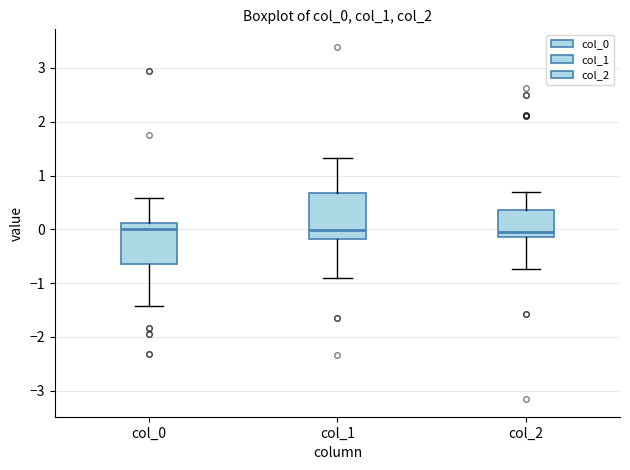

Where does the lower whisker of the box for col_1 end on the y-axis? The values are not printed on the chart, so give them approximately, as read against the axis.

-0.9